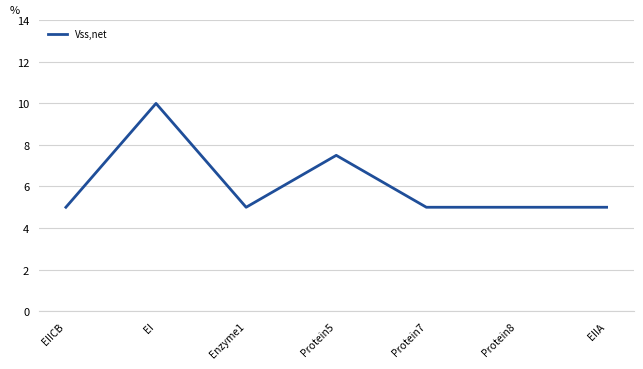

What is the change in value from Protein5 to Protein8?

-2.5